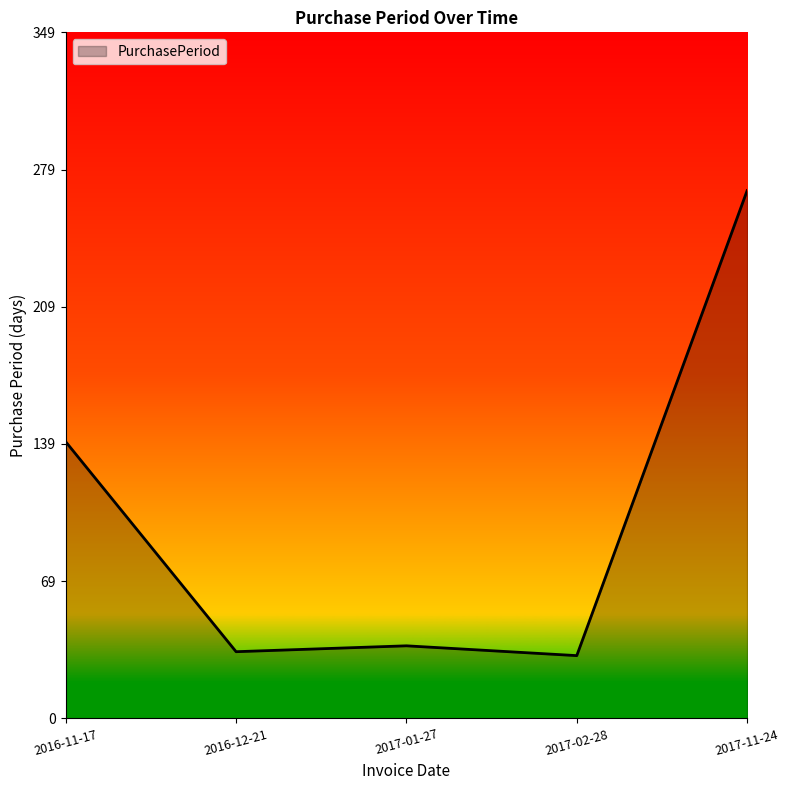

What is the greatest value displayed?

269